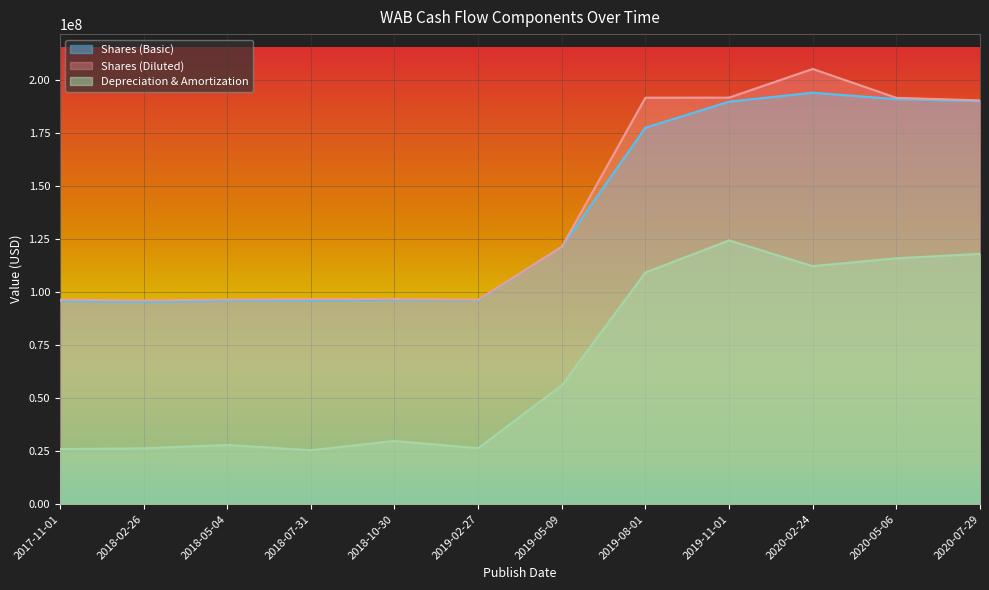

Which series changed the most between 2020-05-06 and 2020-07-29?

Depreciation & Amortization